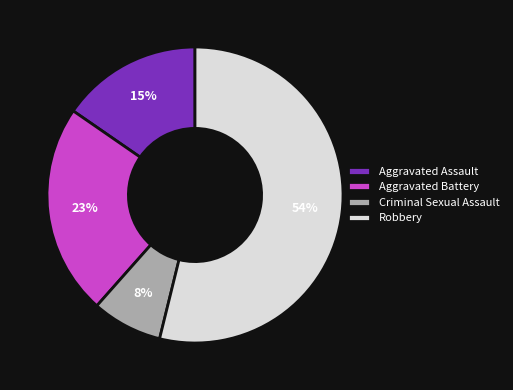

What percentage is the Aggravated Assault slice, to the nearest percent?

15%